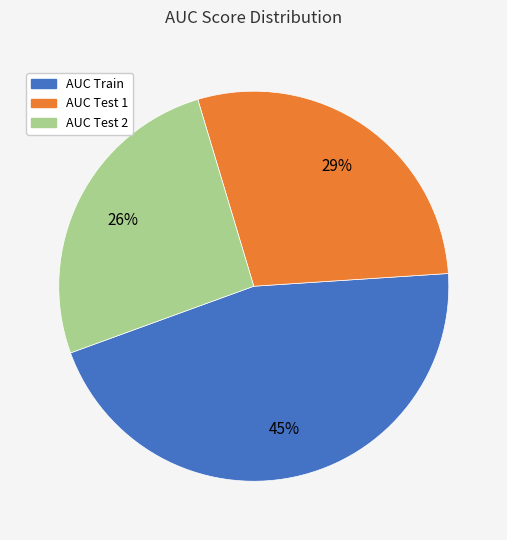

Is the sum of AUC Train and AUC Test 2 greater than half?

Yes